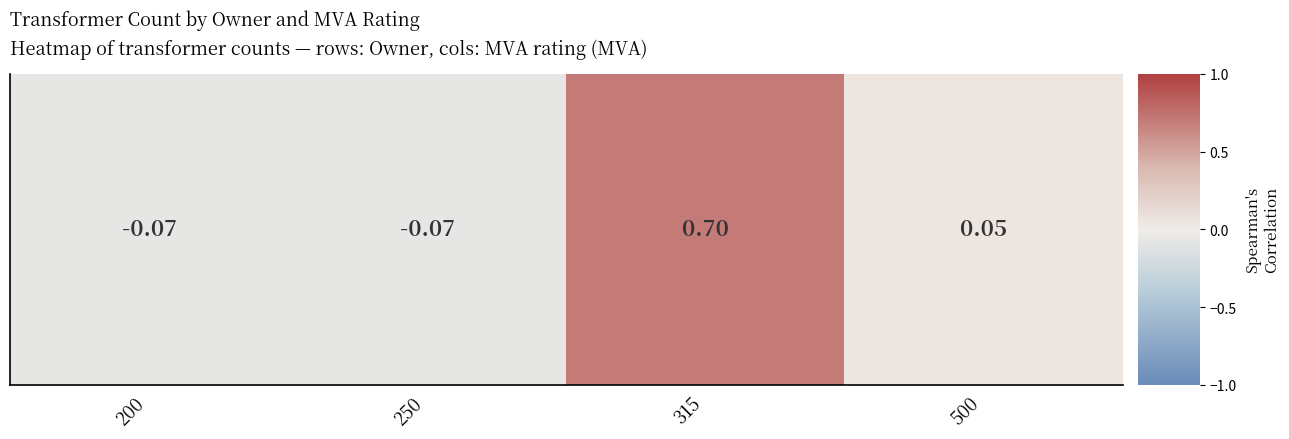

What is the greatest value displayed?

0.7